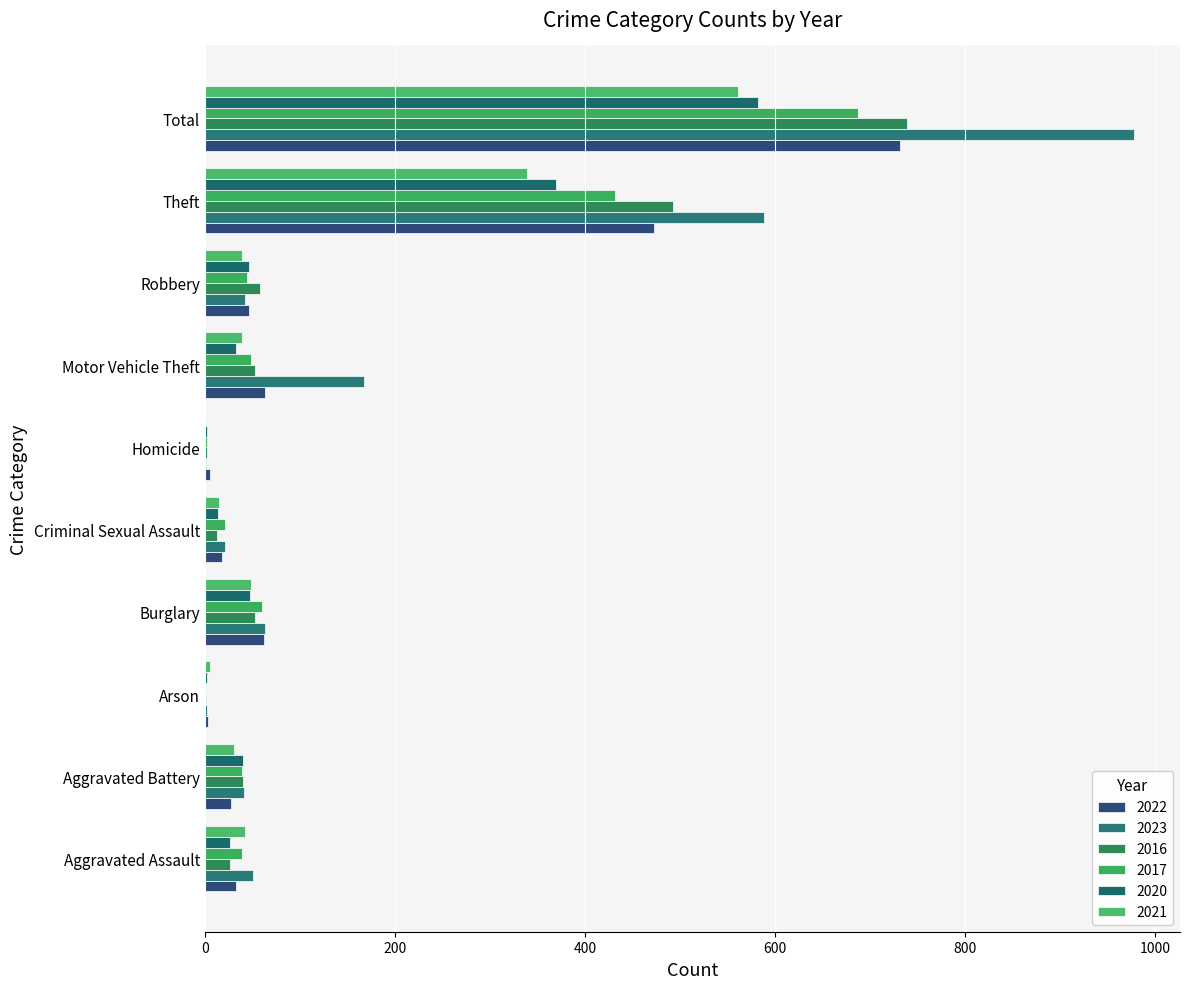

What is the sum of the 2021 values at Criminal Sexual Assault and Total?

576